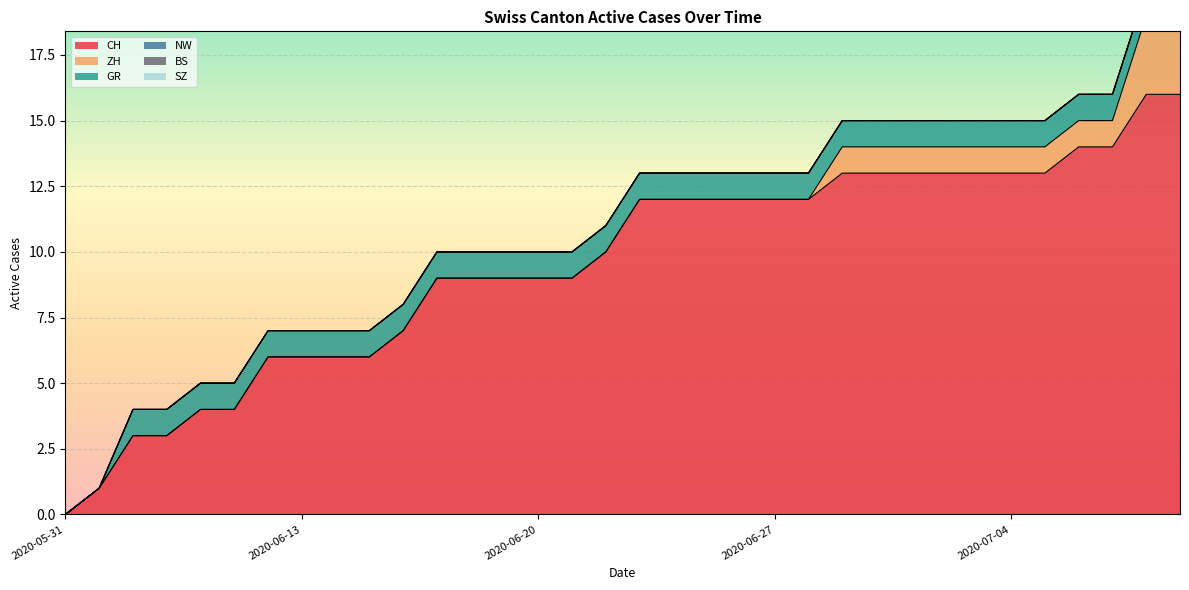

Which series has the largest range (max minus min)?

CH